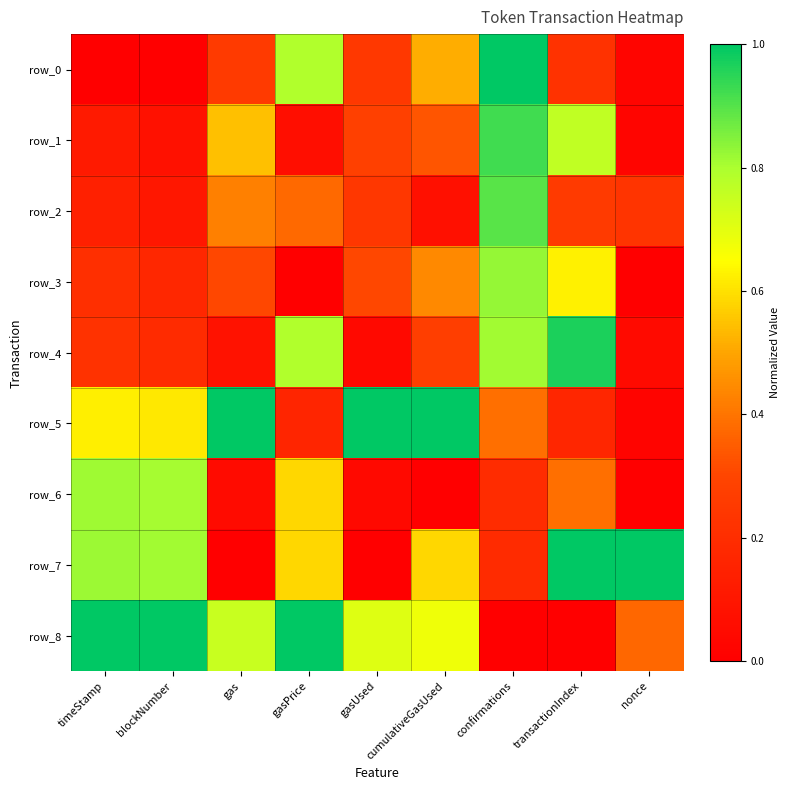

At which category is the sum across all series the highest?

confirmations